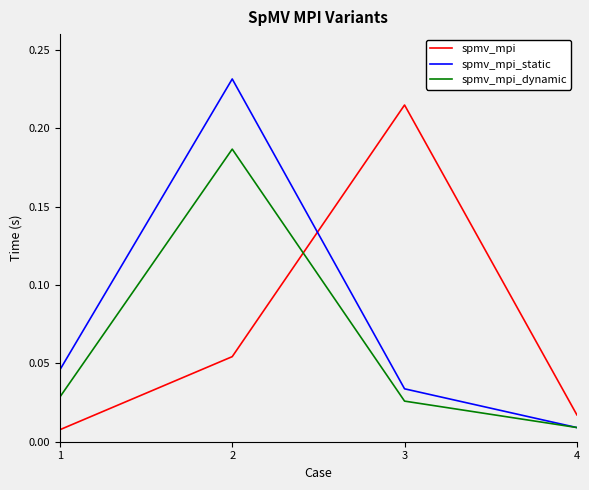

In spmv_mpi, how many points are higher than both neighbors (excluding endpoints)?

1